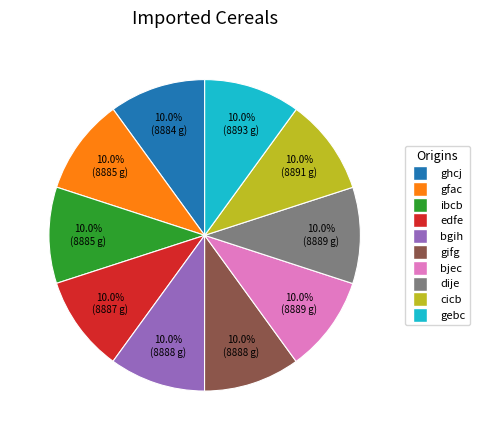

Combined, do gfac and ibcb account for over 50%?

No